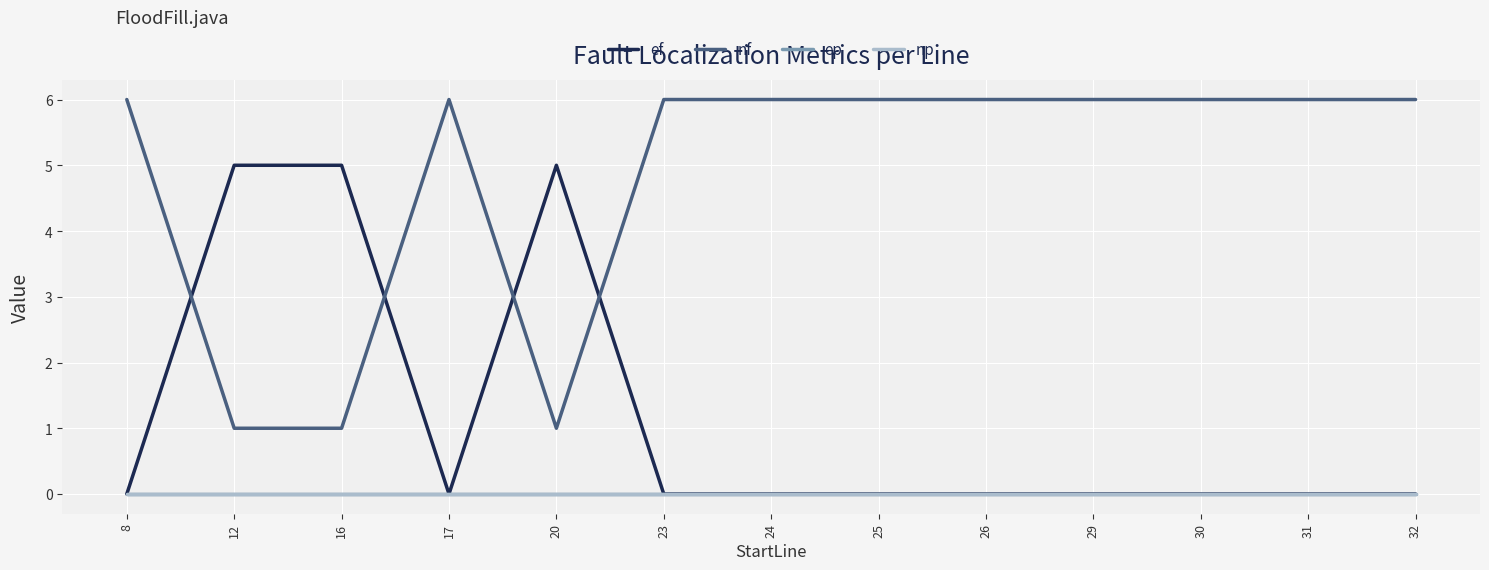

Does the chart have visible grid lines?

Yes